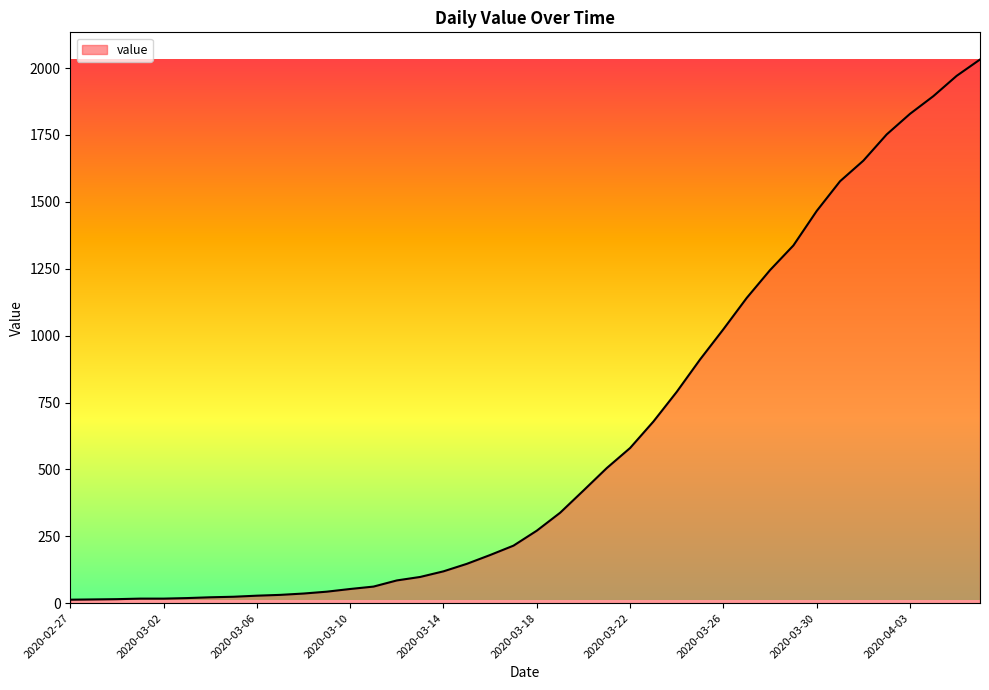

What is the maximum value shown in the chart?

2032